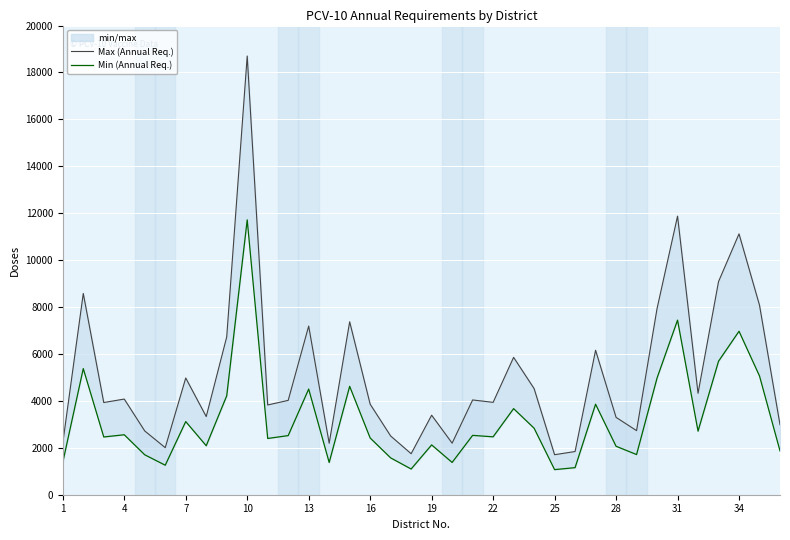

What is the value of the Min (Annual Req.) point at the 2nd from the left?

5376